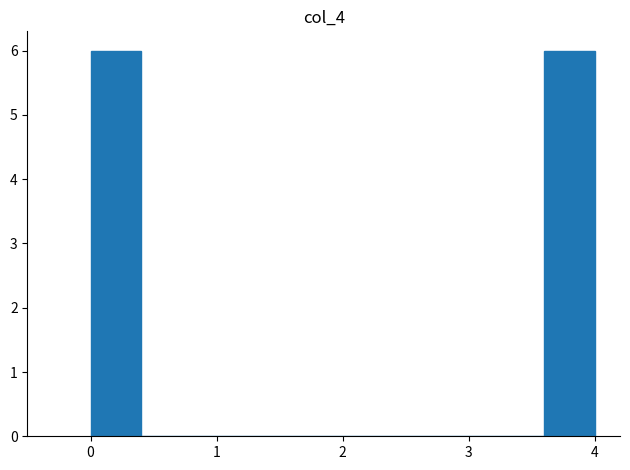

What is the height of the bar covering 0.0 to 0.4 on the x-axis? The values are not printed on the chart, so give them approximately, as read against the axis.

6